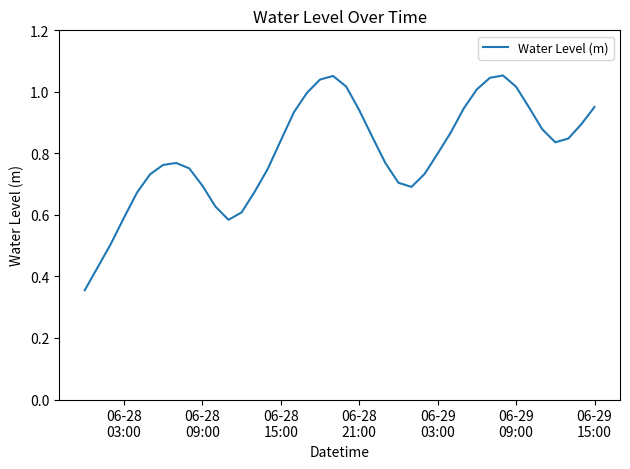

What is the value of the 21st point from the left?

1.0